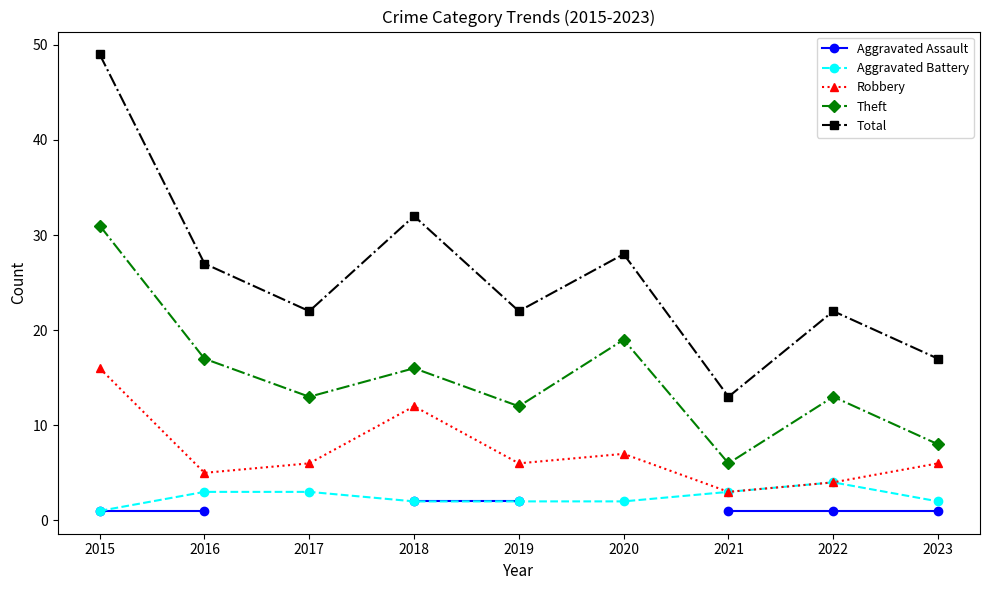

What are all the series names shown in the legend?

Aggravated Assault, Aggravated Battery, Robbery, Theft, Total